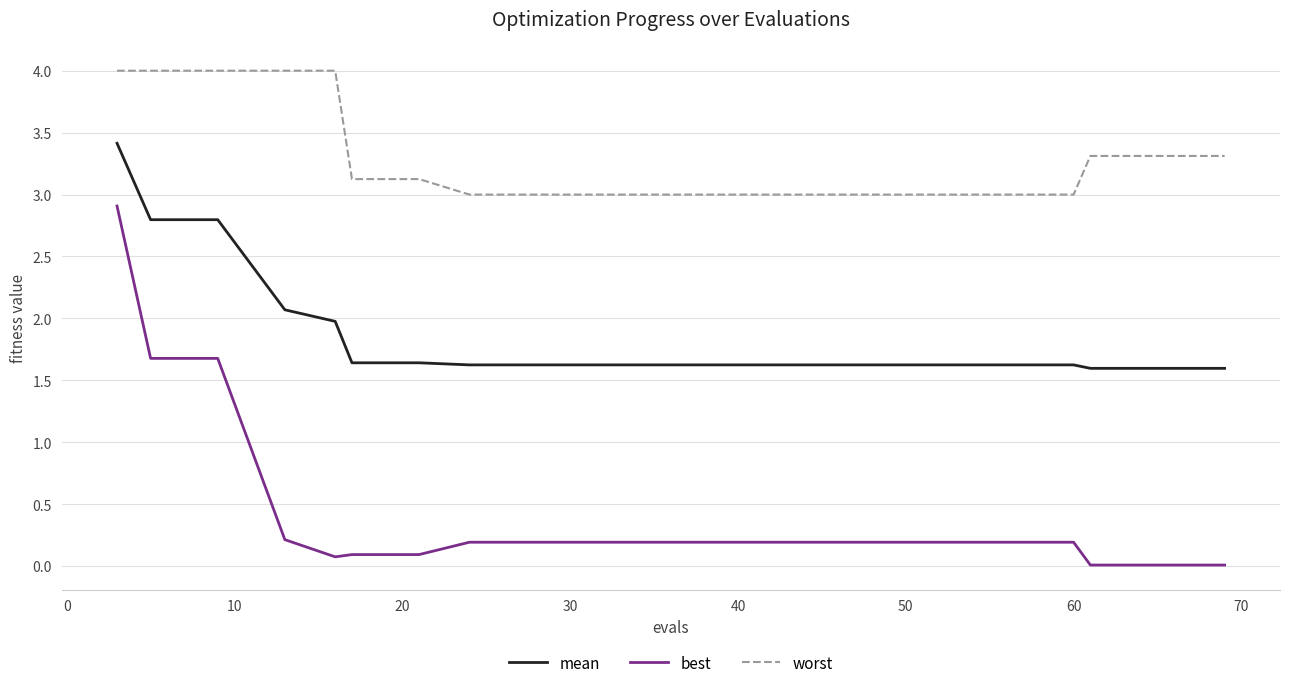

How many lines are shown in the chart?

3